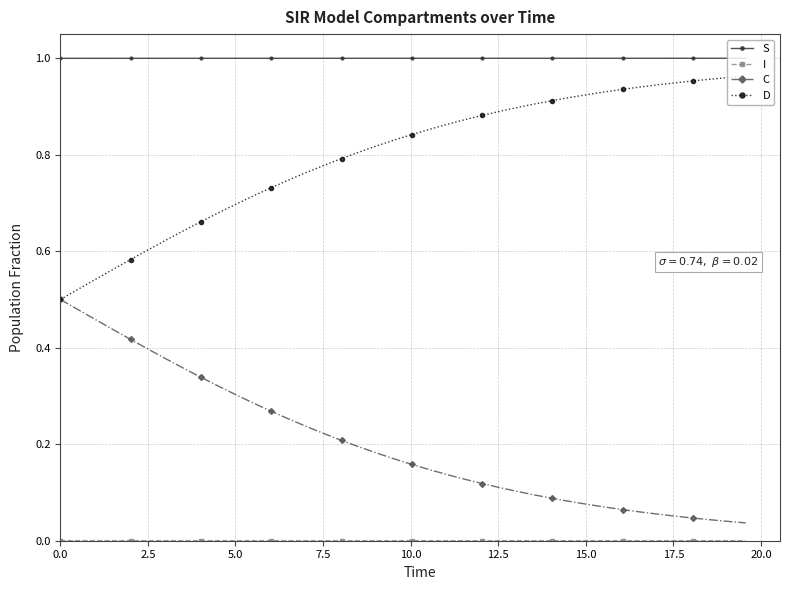

True or false: D and S intersect in this chart.

False